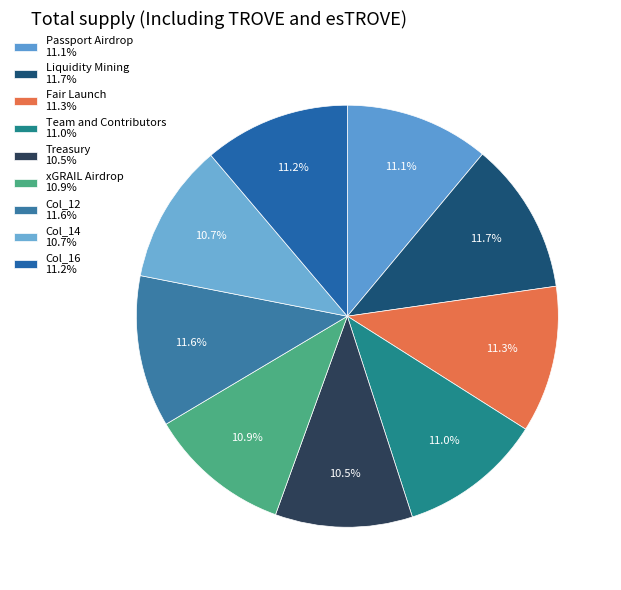

Is there any slice that represents more than half of the pie?

No